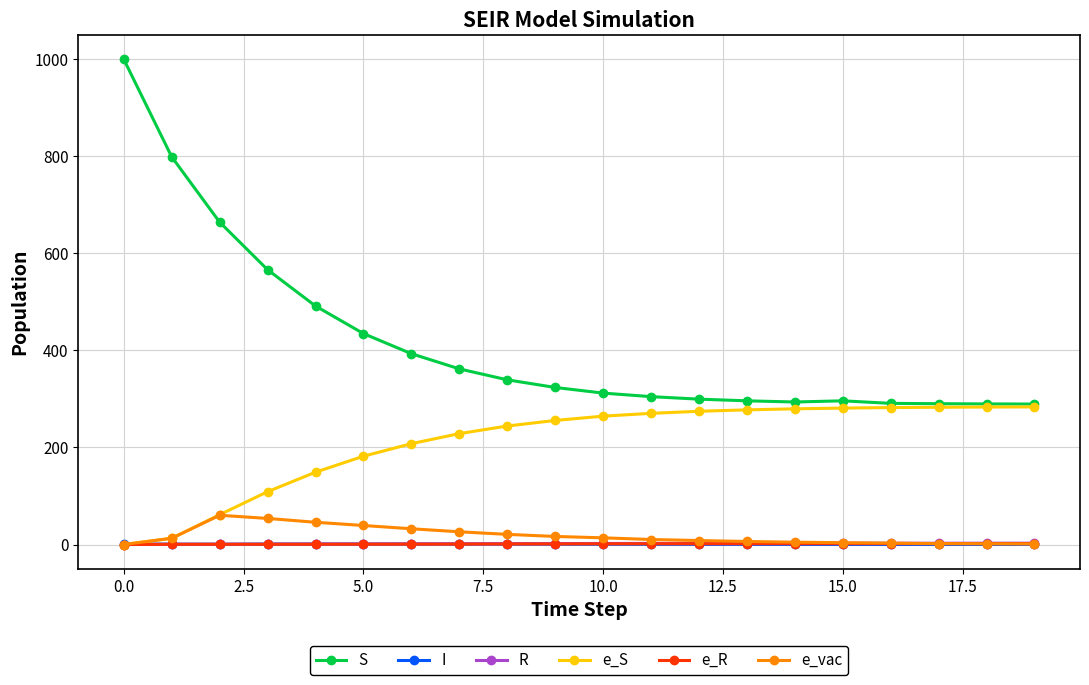

Is this an area chart (filled region under the line)?

No